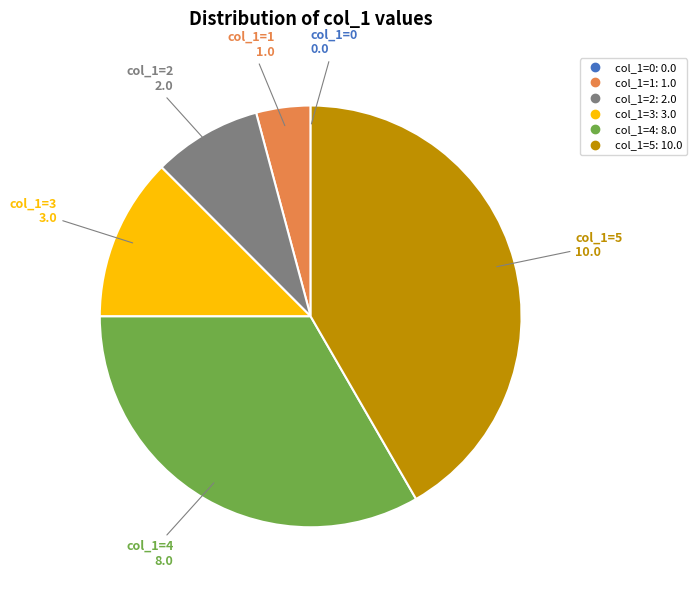

Is there any slice that represents more than half of the pie?

No